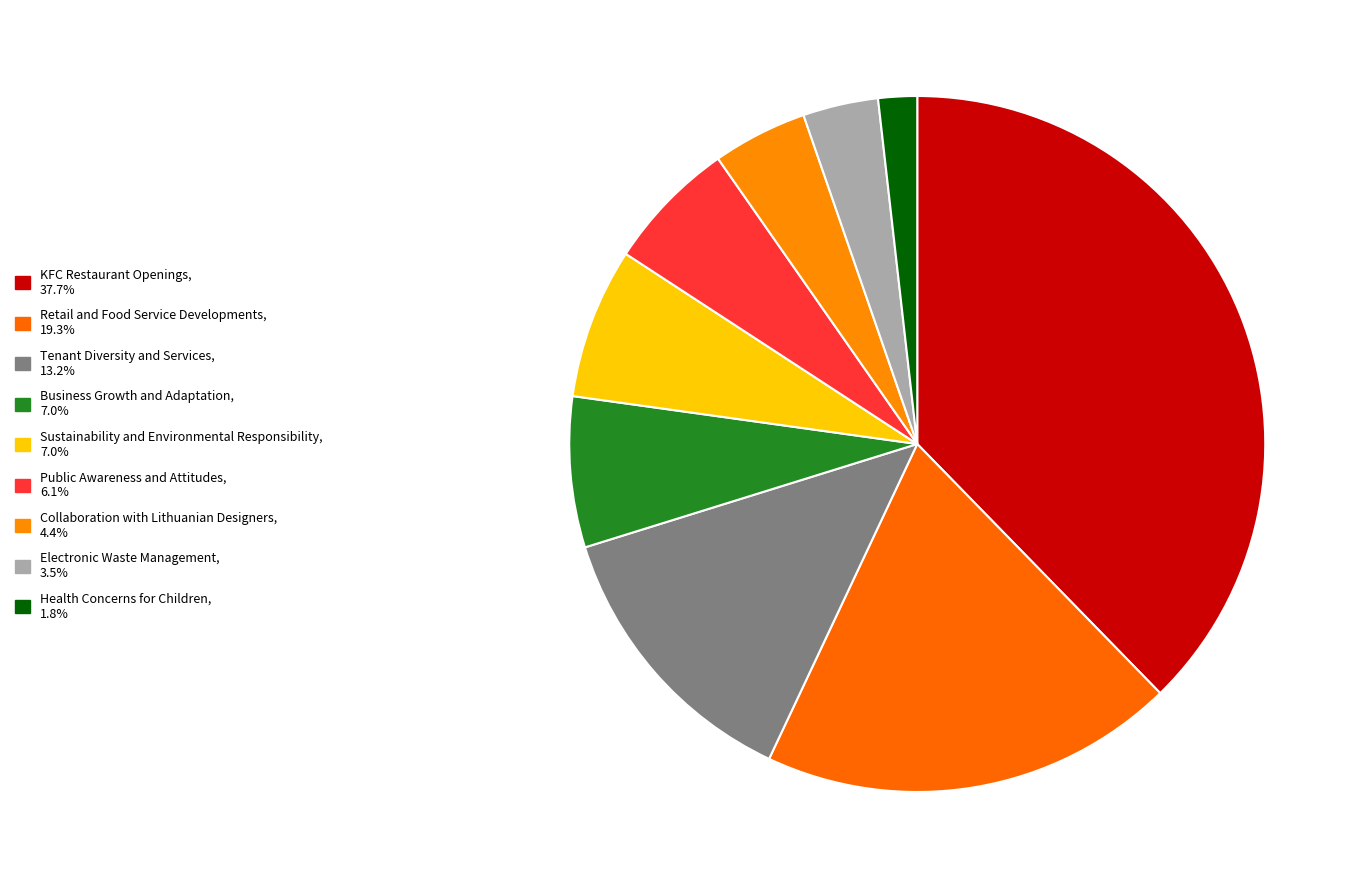

How many segments does this pie chart have?

9